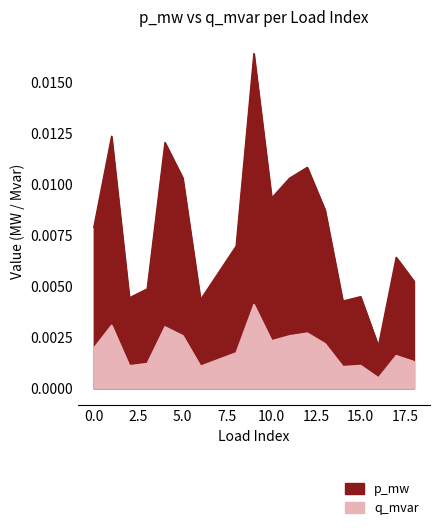

How many p_mw values are between 0 and 1?

19